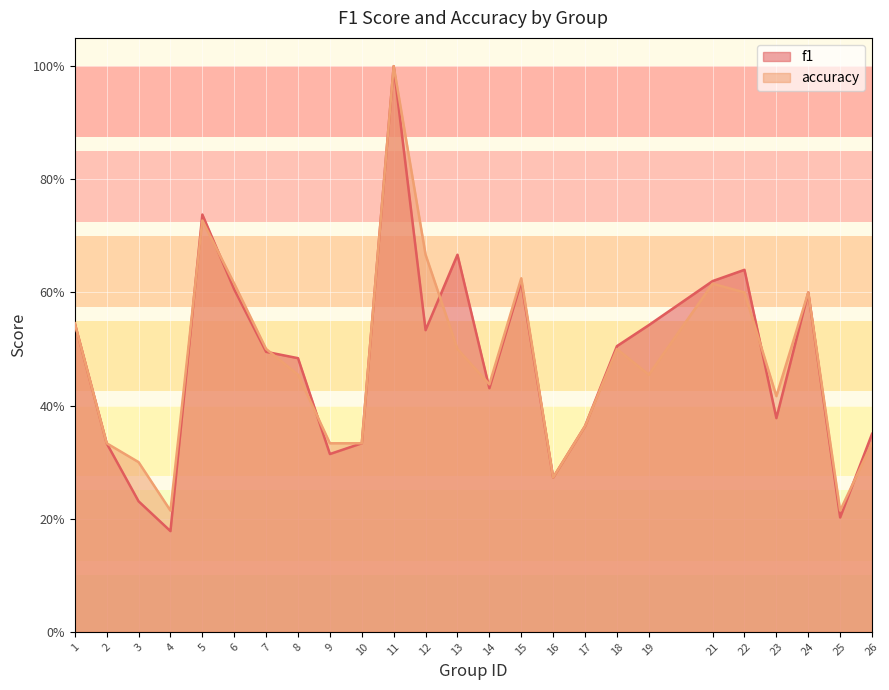

Reading right to left, list all the values displayed in this chart.

f1: 26=0.4	25=0.2	24=0.6	23=0.4	22=0.6	21=0.6	19=0.5	18=0.5	17=0.4	16=0.3	15=0.6	14=0.4	13=0.7	12=0.5	11=1.0	10=0.3	9=0.3	8=0.5	7=0.5	6=0.6	5=0.7	4=0.2	3=0.2	2=0.3	1=0.5
accuracy: 26=0.3	25=0.2	24=0.6	23=0.4	22=0.6	21=0.6	19=0.5	18=0.5	17=0.4	16=0.3	15=0.6	14=0.4	13=0.5	12=0.7	11=1.0	10=0.3	9=0.3	8=0.5	7=0.5	6=0.6	5=0.7	4=0.2	3=0.3	2=0.3	1=0.5